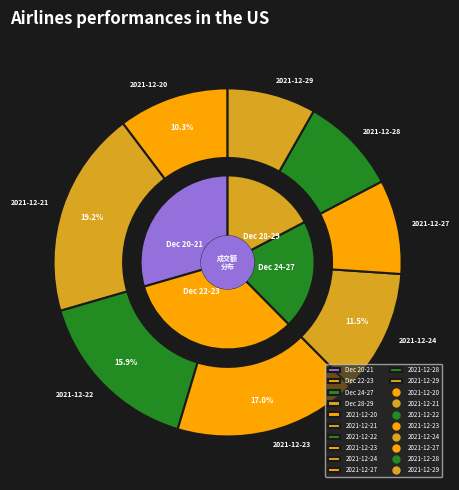

Is 2021-12-24 the majority of the pie?

No